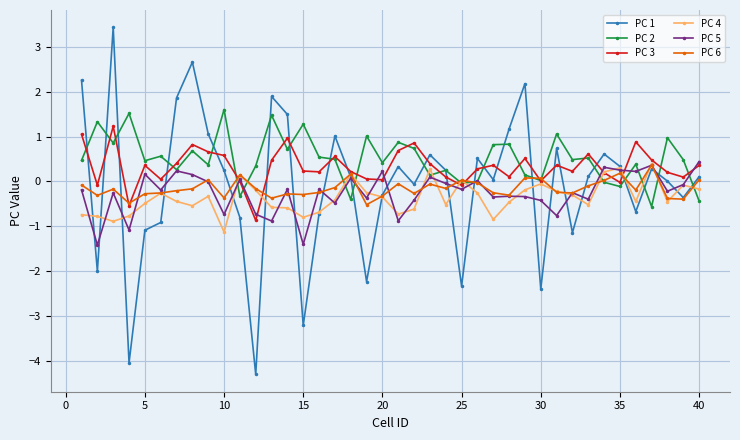

What is the value of the PC 6 point at the 7th from the left?

-0.2